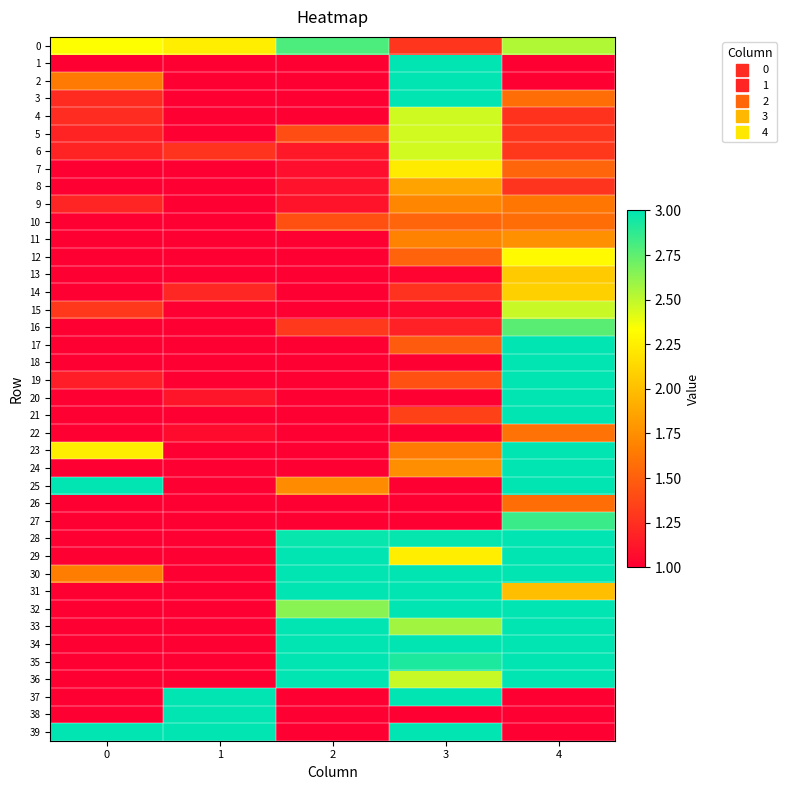

Reading left to right, list all the values displayed in this chart.

0: 0=2.3	1=2.2	2=2.8	3=1.3	4=2.5
1: 0=1.0	1=1.0	2=1.0	3=3.0	4=1.0
2: 0=1.6	1=1.0	2=1.0	3=3.0	4=1.0
3: 0=1.2	1=1.0	2=1.0	3=3.0	4=1.6
4: 0=1.2	1=1.0	2=1.0	3=2.5	4=1.3
5: 0=1.2	1=1.0	2=1.4	3=2.5	4=1.3
6: 0=1.2	1=1.3	2=1.1	3=2.5	4=1.3
7: 0=1.0	1=1.0	2=1.1	3=2.2	4=1.5
8: 0=1.0	1=1.0	2=1.1	3=1.9	4=1.3
9: 0=1.2	1=1.0	2=1.1	3=1.7	4=1.6
10: 0=1.0	1=1.0	2=1.4	3=1.5	4=1.6
11: 0=1.0	1=1.0	2=1.0	3=1.7	4=1.8
12: 0=1.0	1=1.0	2=1.0	3=1.5	4=2.3
13: 0=1.0	1=1.0	2=1.0	3=1.0	4=2.1
14: 0=1.0	1=1.2	2=1.0	3=1.3	4=2.1
15: 0=1.3	1=1.0	2=1.0	3=1.0	4=2.5
16: 0=1.0	1=1.0	2=1.3	3=1.2	4=2.8
17: 0=1.0	1=1.0	2=1.0	3=1.5	4=3.0
18: 0=1.0	1=1.0	2=1.0	3=1.0	4=3.0
19: 0=1.2	1=1.0	2=1.0	3=1.4	4=3.0
20: 0=1.0	1=1.1	2=1.0	3=1.0	4=3.0
21: 0=1.0	1=1.0	2=1.0	3=1.3	4=3.0
22: 0=1.0	1=1.1	2=1.0	3=1.0	4=1.6
23: 0=2.2	1=1.0	2=1.0	3=1.6	4=3.0
24: 0=1.0	1=1.0	2=1.0	3=1.8	4=3.0
25: 0=3.0	1=1.0	2=1.7	3=1.0	4=3.0
26: 0=1.0	1=1.0	2=1.0	3=1.0	4=1.6
27: 0=1.0	1=1.0	2=1.0	3=1.0	4=2.8
28: 0=1.0	1=1.0	2=3.0	3=3.0	4=3.0
29: 0=1.0	1=1.0	2=3.0	3=2.2	4=3.0
30: 0=1.7	1=1.0	2=3.0	3=3.0	4=3.0
31: 0=1.0	1=1.0	2=3.0	3=3.0	4=2.0
32: 0=1.0	1=1.0	2=2.6	3=3.0	4=3.0
33: 0=1.0	1=1.0	2=3.0	3=2.6	4=3.0
34: 0=1.0	1=1.0	2=3.0	3=3.0	4=3.0
35: 0=1.0	1=1.0	2=3.0	3=2.9	4=3.0
36: 0=1.0	1=1.0	2=3.0	3=2.5	4=3.0
37: 0=1.0	1=3.0	2=1.0	3=3.0	4=1.0
38: 0=1.0	1=3.0	2=1.0	3=1.0	4=1.0
39: 0=3.0	1=3.0	2=1.0	3=3.0	4=1.0